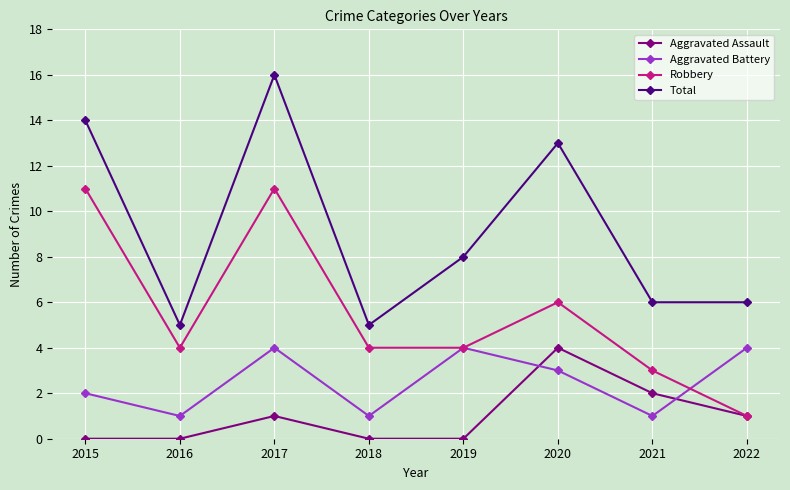

Which series has the largest range (max minus min)?

Total